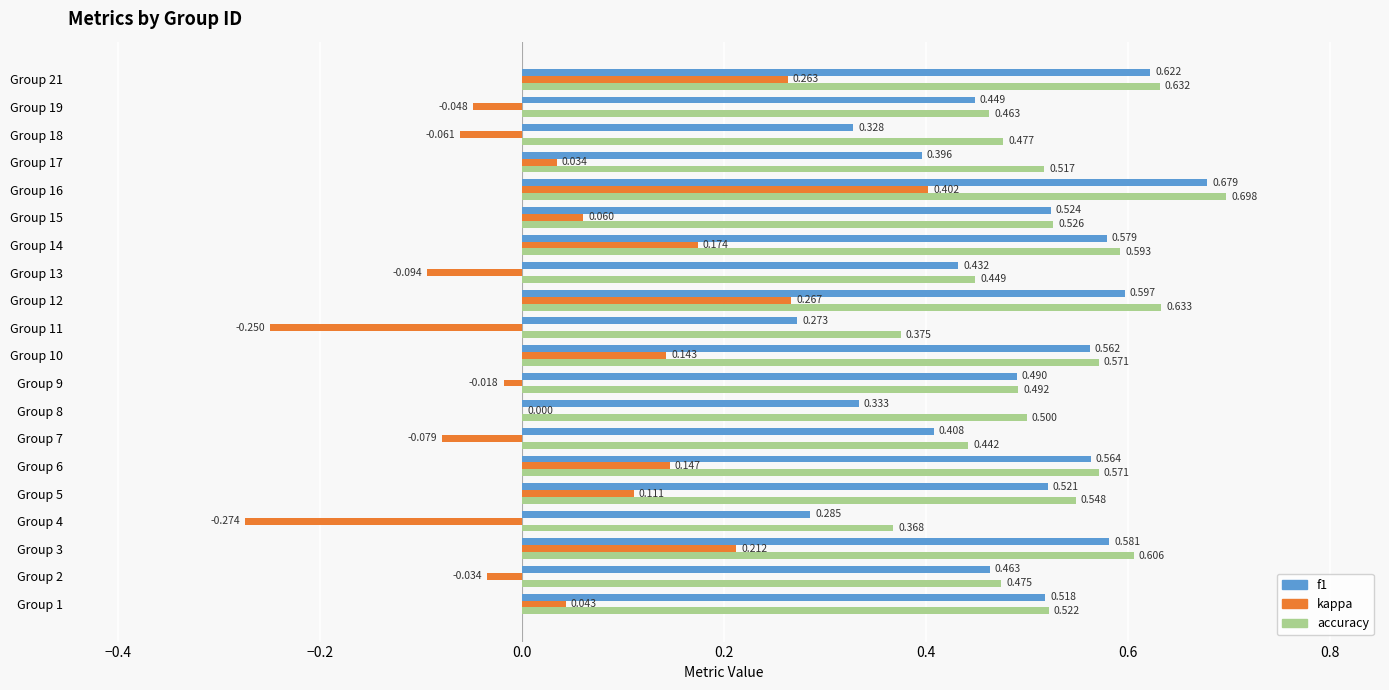

Between Group 3 and Group 16, which series saw the biggest shift?

kappa